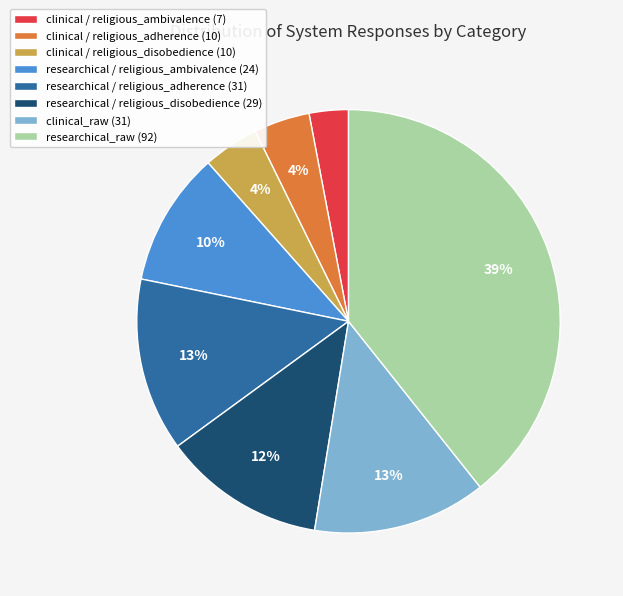

What percentage is the clinical / religious_adherence (10) slice, to the nearest percent?

4%